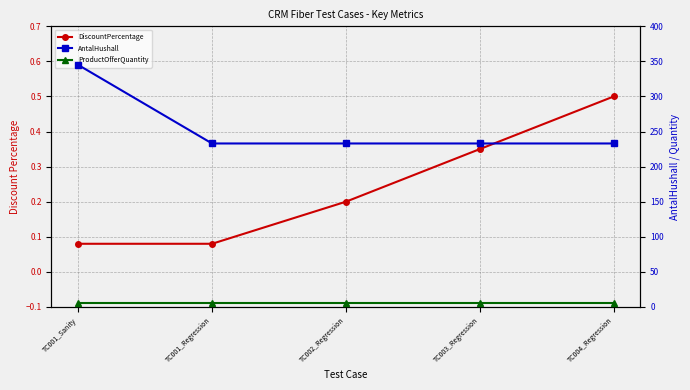

Count the DiscountPercentage values in the range 0 to 1.

5